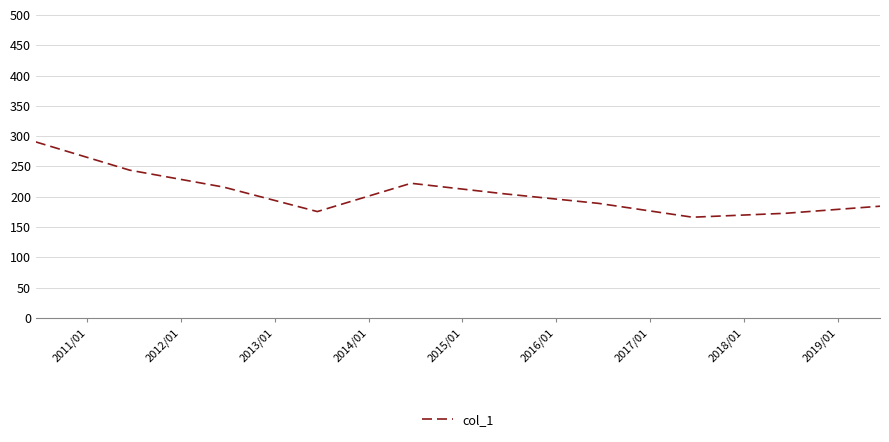

Is this an area chart (filled region under the line)?

No